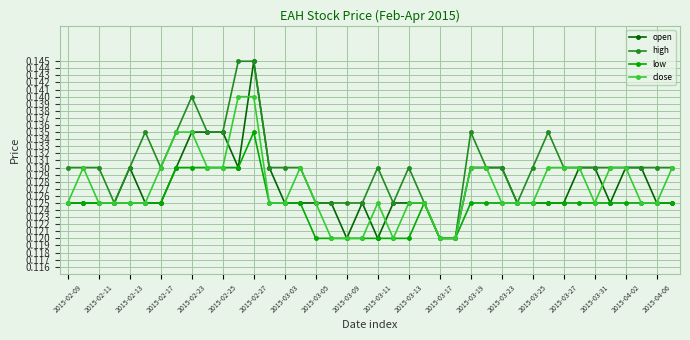

At how many categories does at least one series exceed 0?

40